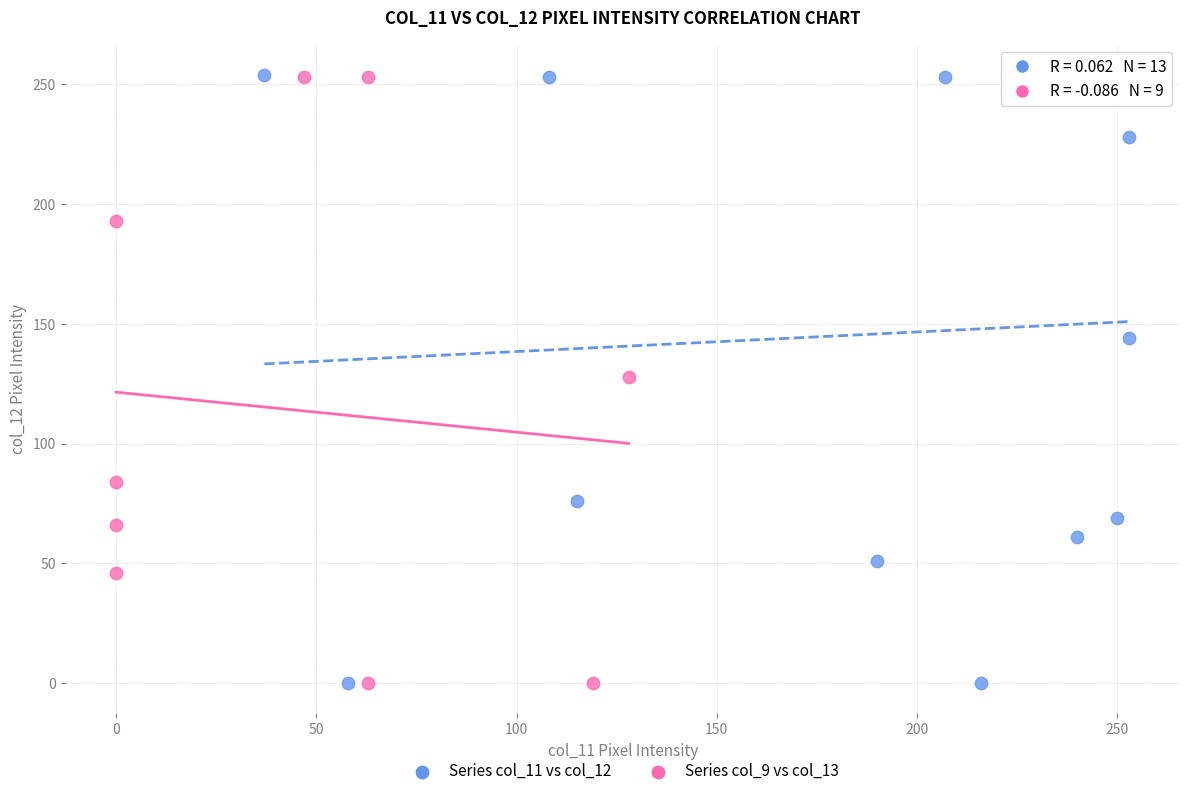

Which series has the widest spread of Y values?

Series col_11 vs col_12